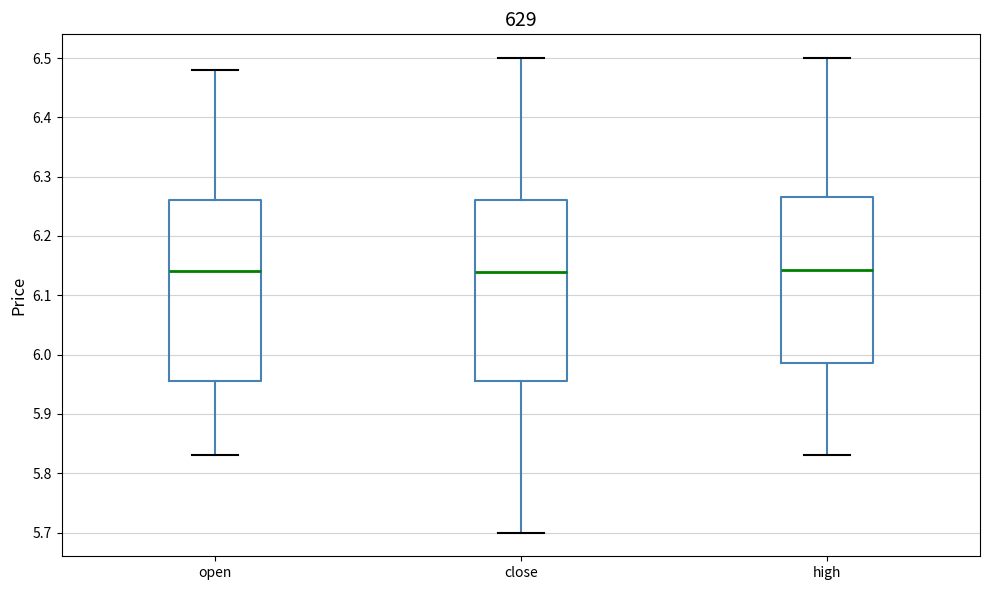

Where is the lower edge of the box for open on the y-axis? The values are not printed on the chart, so give them approximately, as read against the axis.

5.96